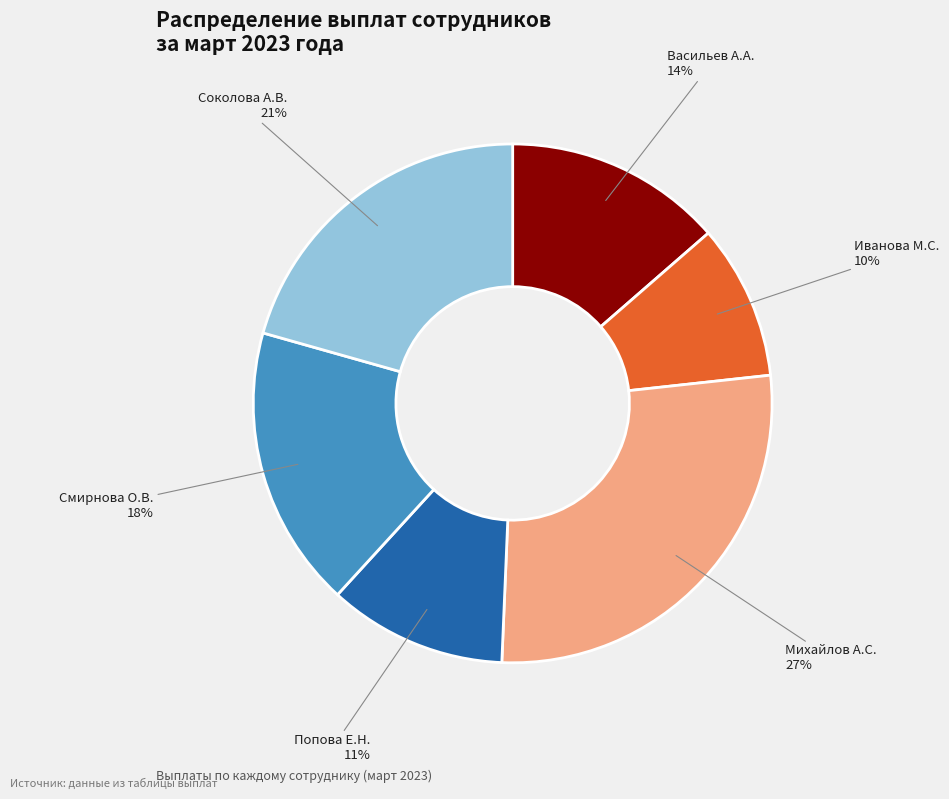

Does Соколова А.В. represent more than half of the total?

No